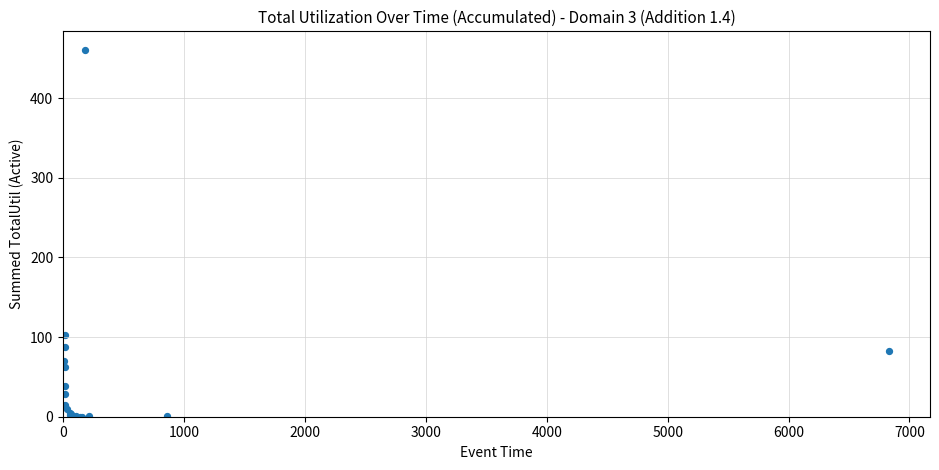

What Y value in the scatter plot is closest to 230?

103